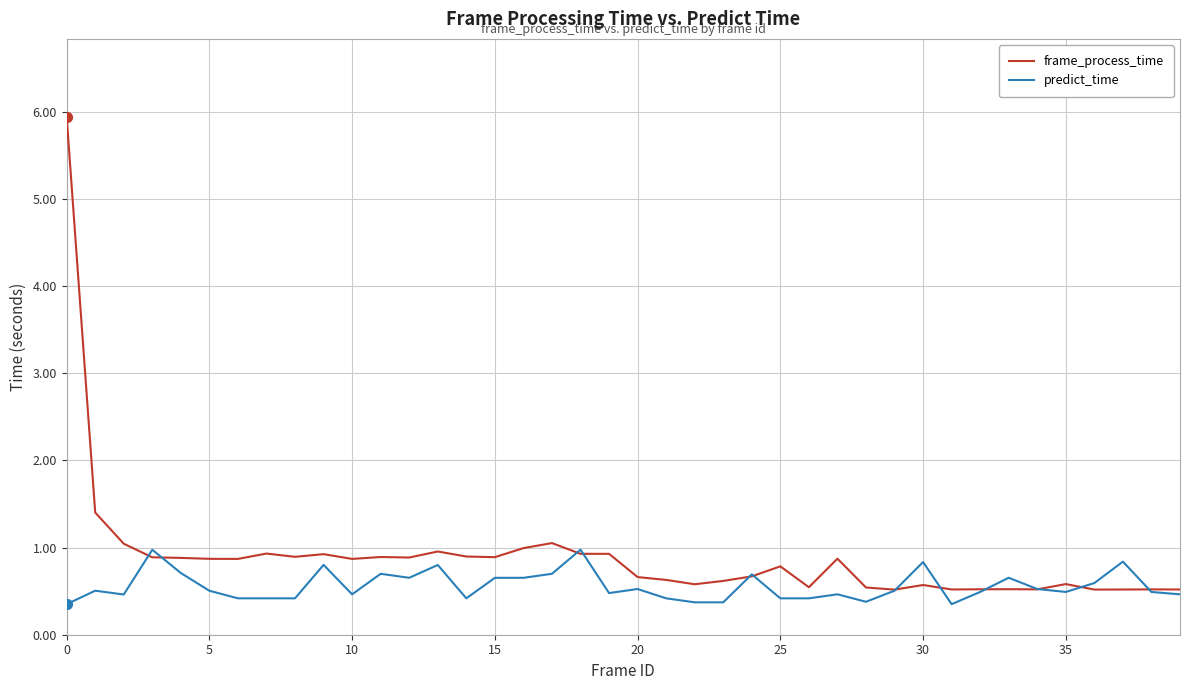

Which series has the largest total across all categories?

frame_process_time